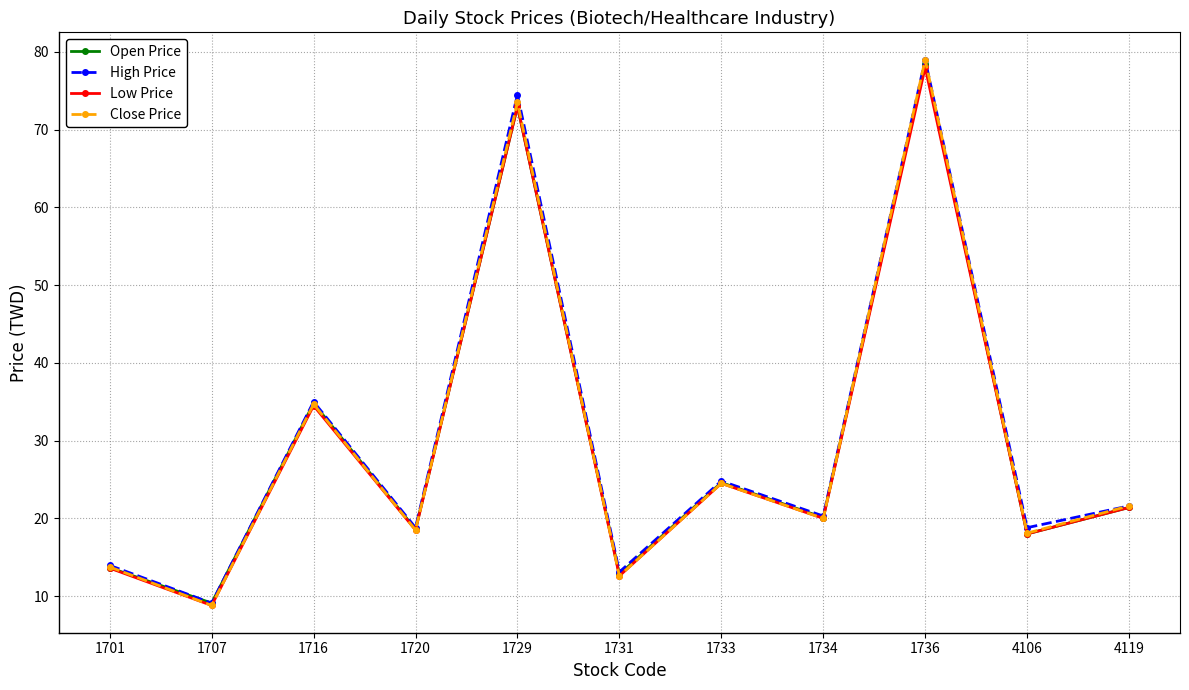

What are all the series names shown in the legend?

Open Price, High Price, Low Price, Close Price